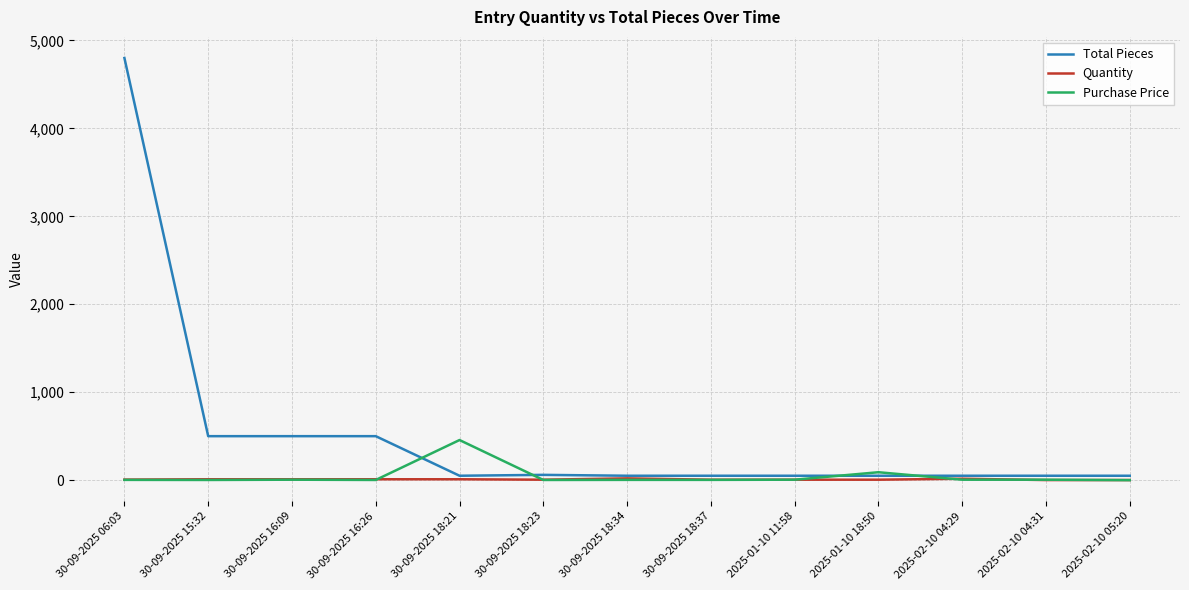

Which label corresponds to the largest value in the chart?

30-09-2025 06:03